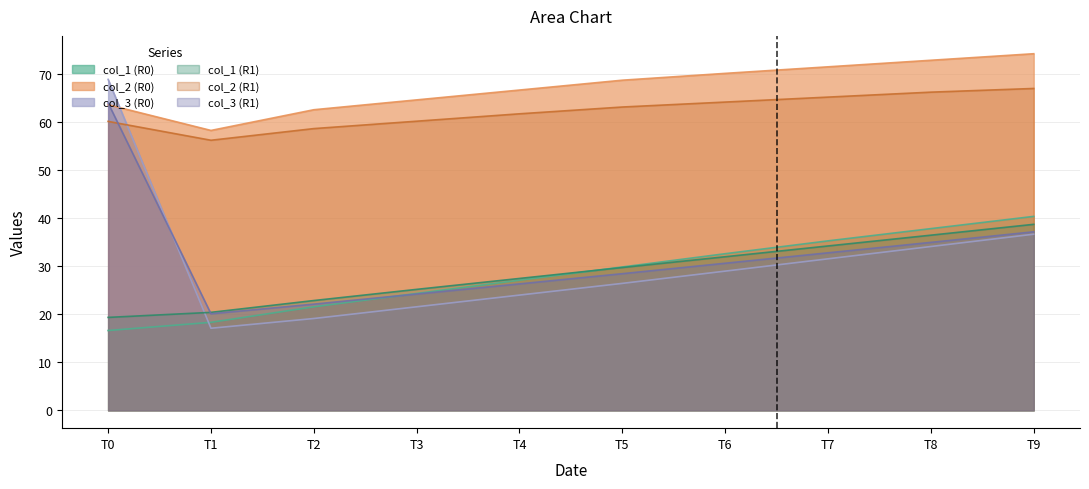

True or false: col_3 has a value of 28.5 at Row 0.

False